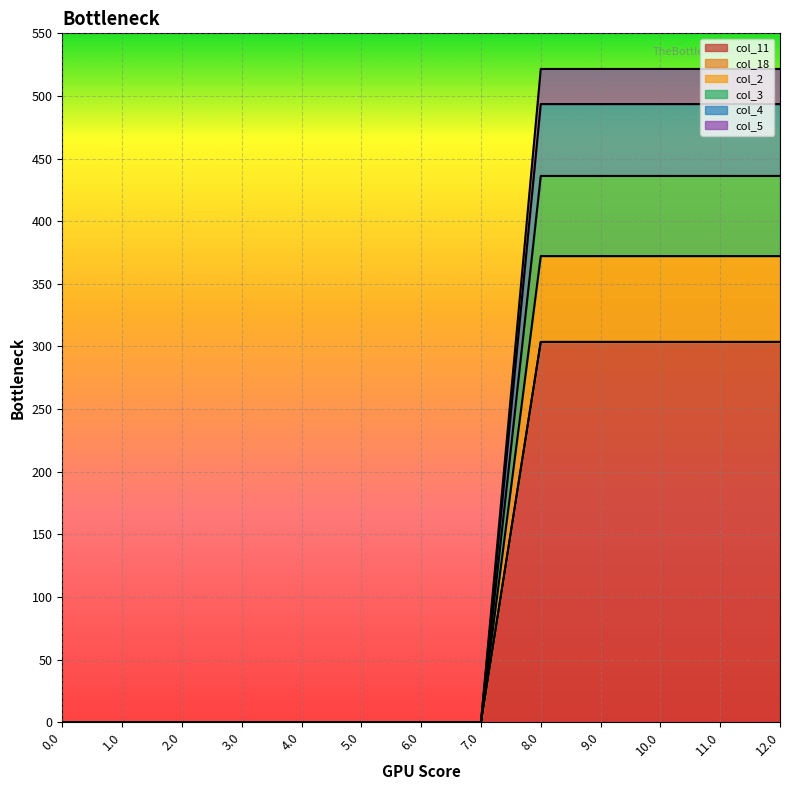

What is the greatest value displayed?

521.6